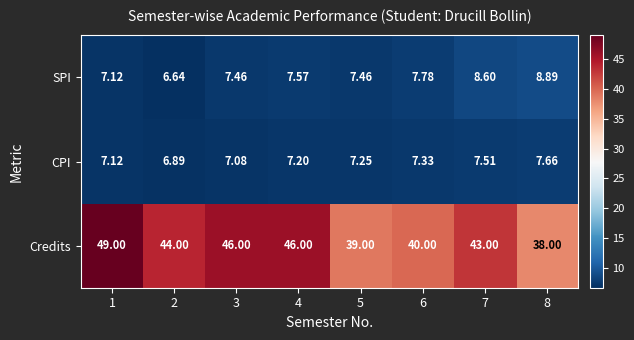

Is the value of SPI at 1 greater than the value of Credits at 4?

No